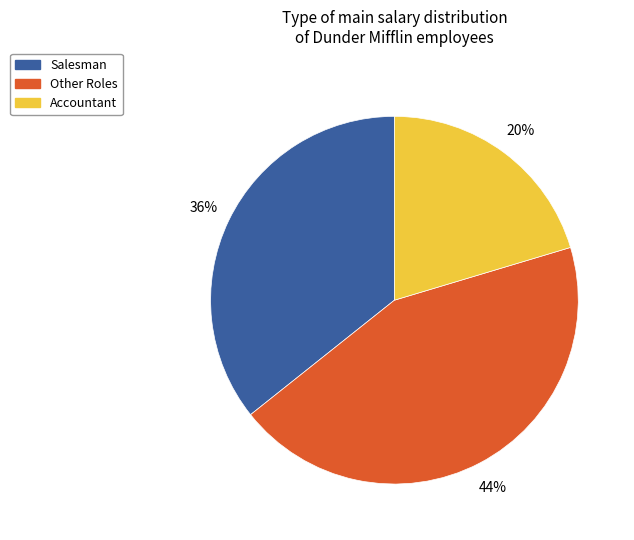

Count the number of slices in the pie.

3